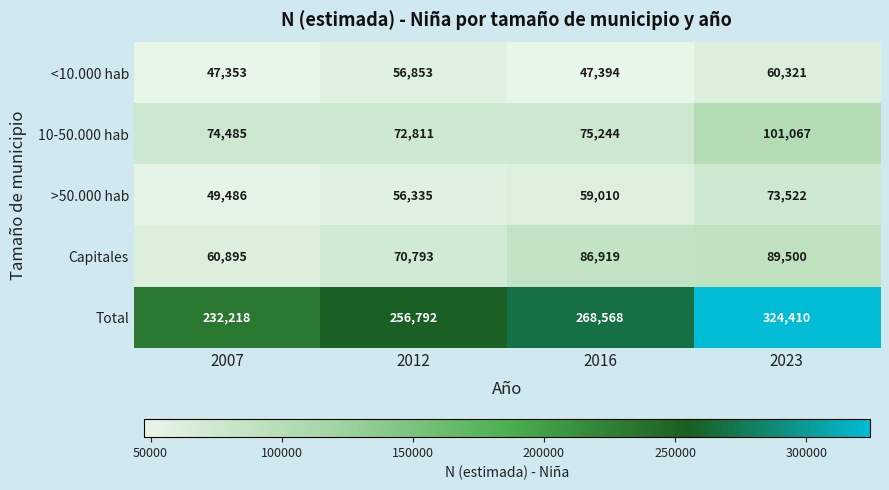

Which series changed the most between 2007 and 2012?

Total